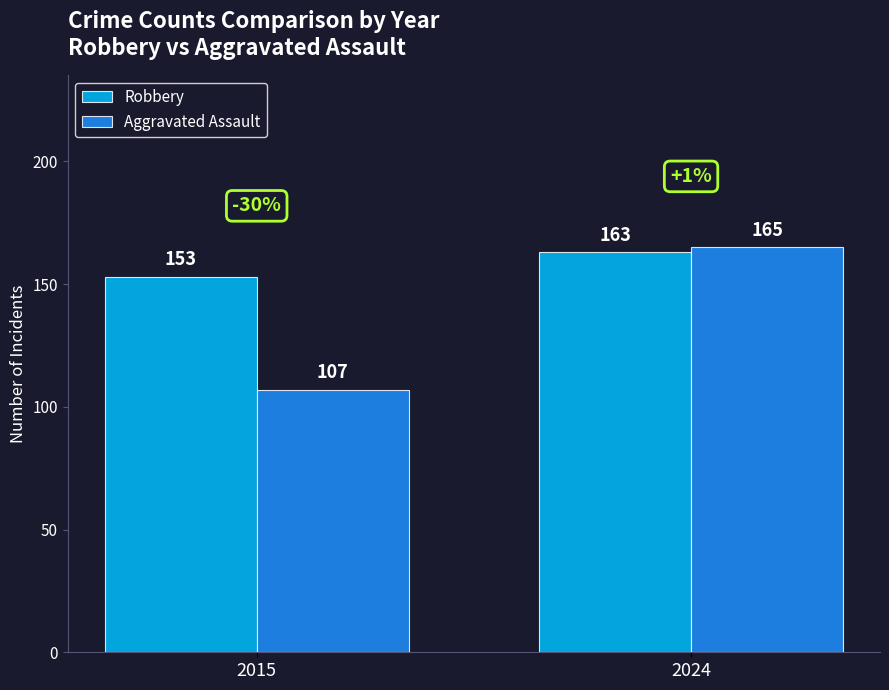

Which series changed the most between 2015 and 2024?

Aggravated Assault